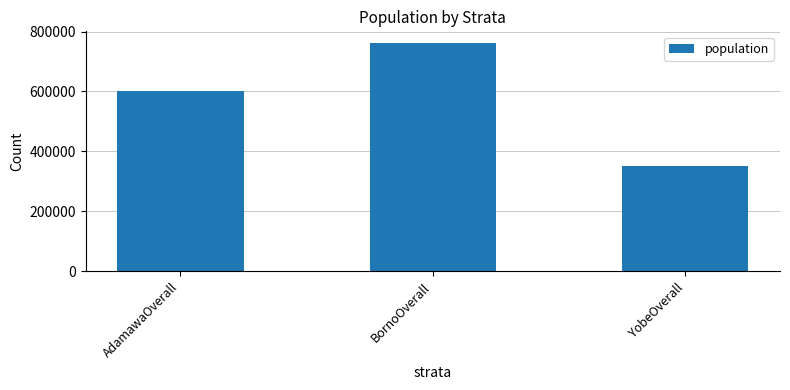

Reading right to left, extract all data points from this chart.

YobeOverall=349938	BornoOverall=762461	AdamawaOverall=601998